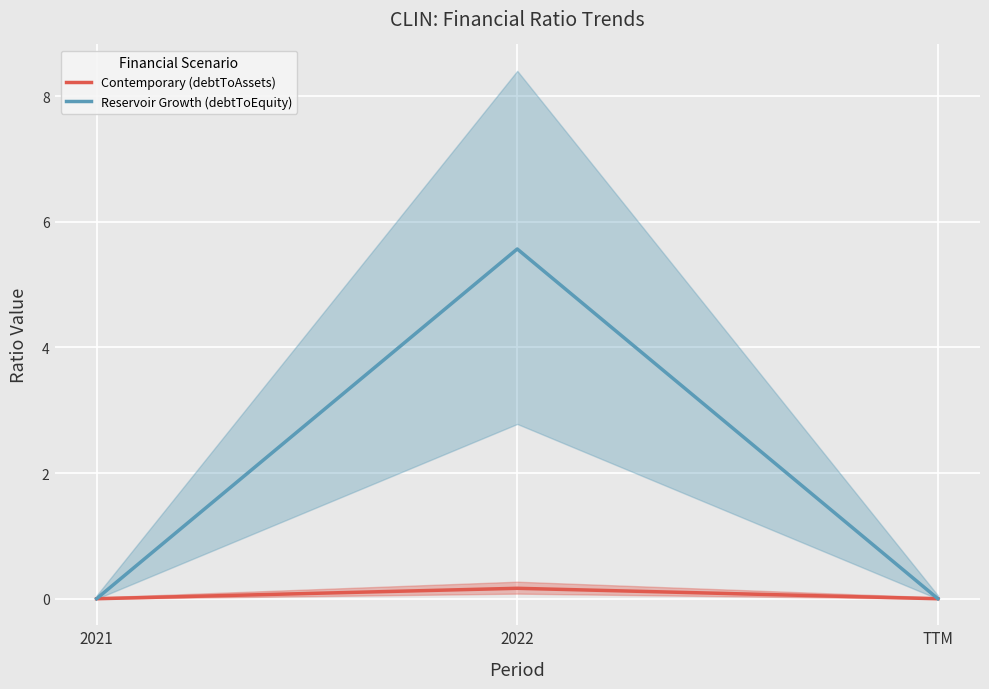

True or false: Contemporary (debtToAssets) has a value of 0.0 at 2021.

True